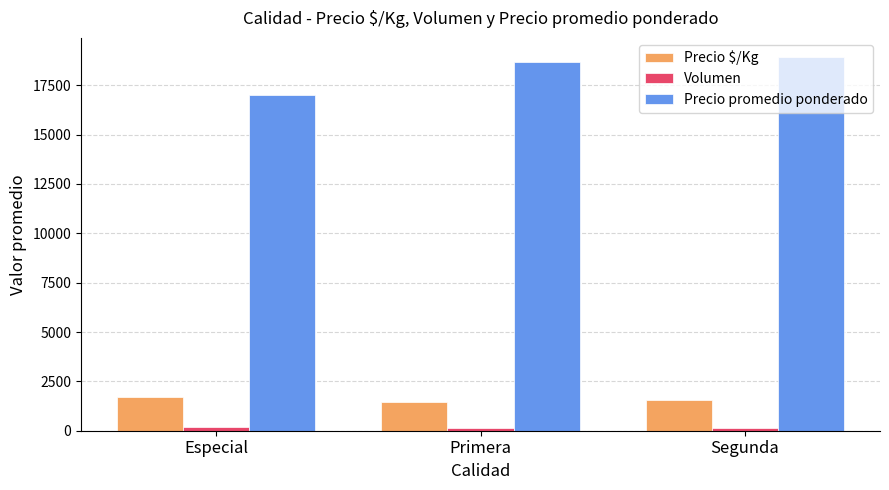

What is the maximum value shown in the chart?

18954.5